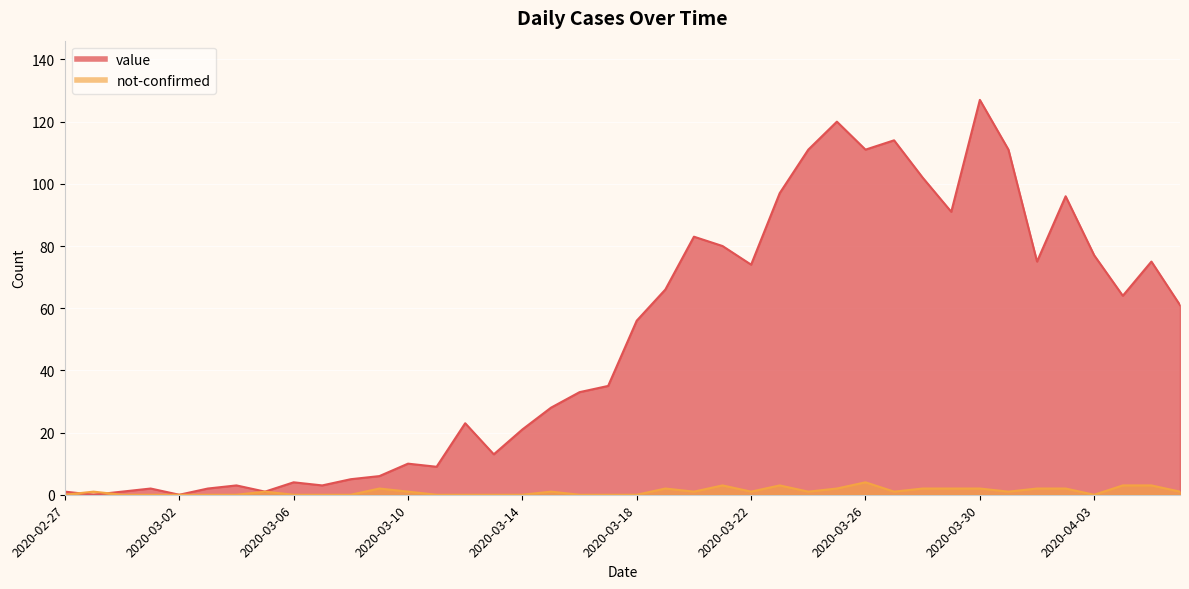

How many values in the not-confirmed series are below 1?

17